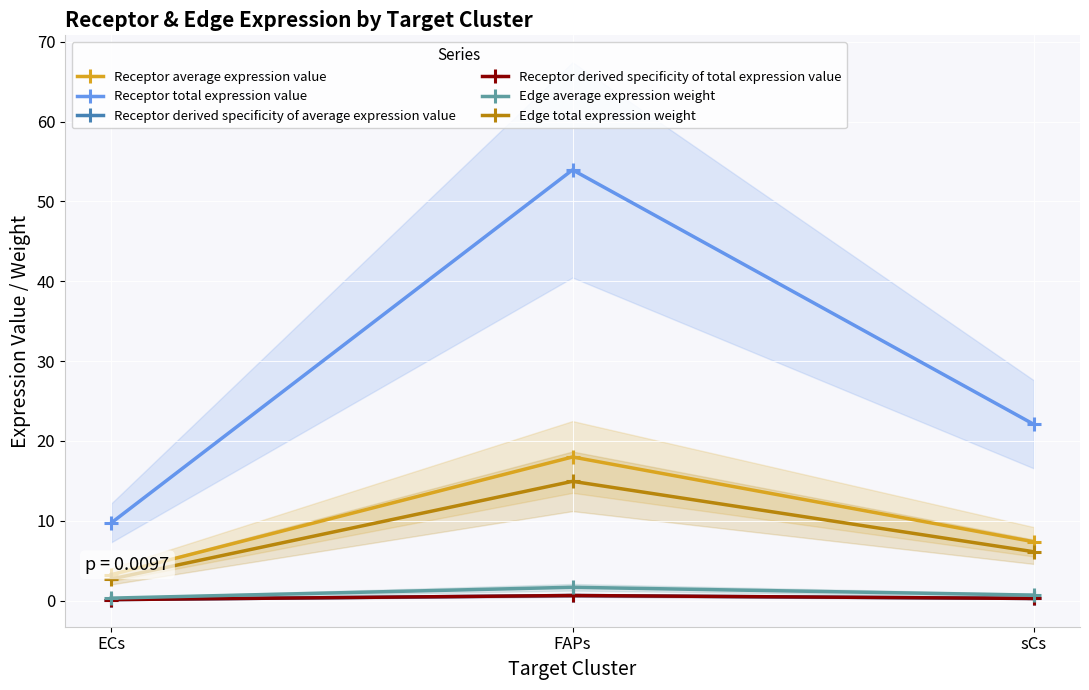

Reading left to right, list all the values displayed in this chart.

Receptor average expression value: 3.2	18.0	7.4
Receptor total expression value: 9.7	54.0	22.1
Receptor derived specificity of average expression value: 0.1	0.6	0.3
Receptor derived specificity of total expression value: 0.1	0.6	0.3
Edge average expression weight: 0.3	1.7	0.7
Edge total expression weight: 2.7	14.9	6.1